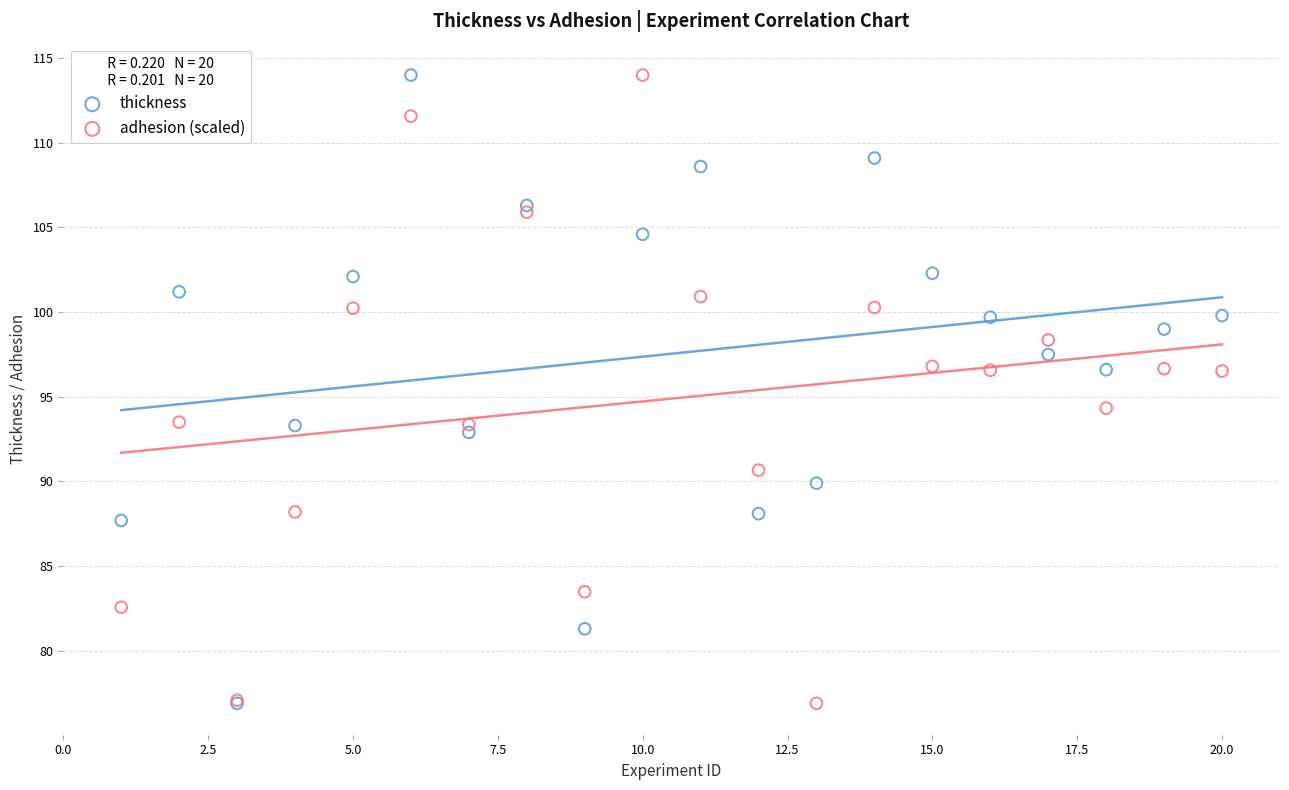

In the adhesion (scaled) series, what Y value is closest to 95?

94.3